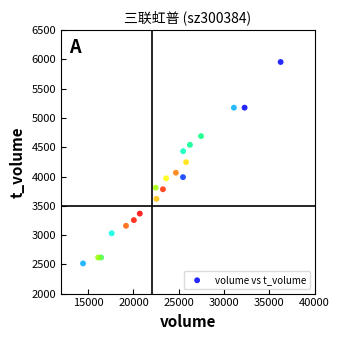

What is the range of Y values (max minus min)?

3441